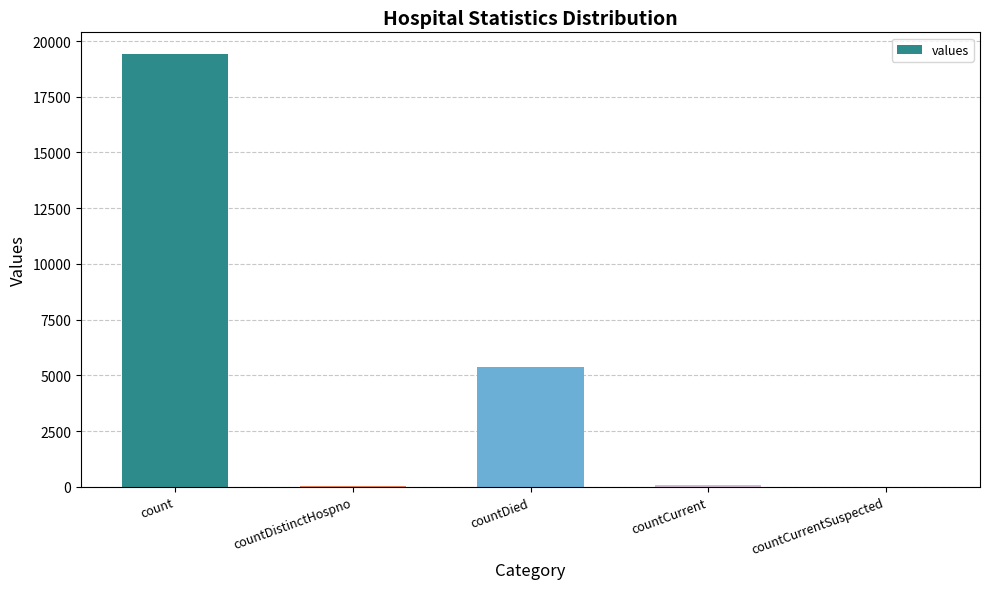

Is it true that the value at countDied is 2360?

False